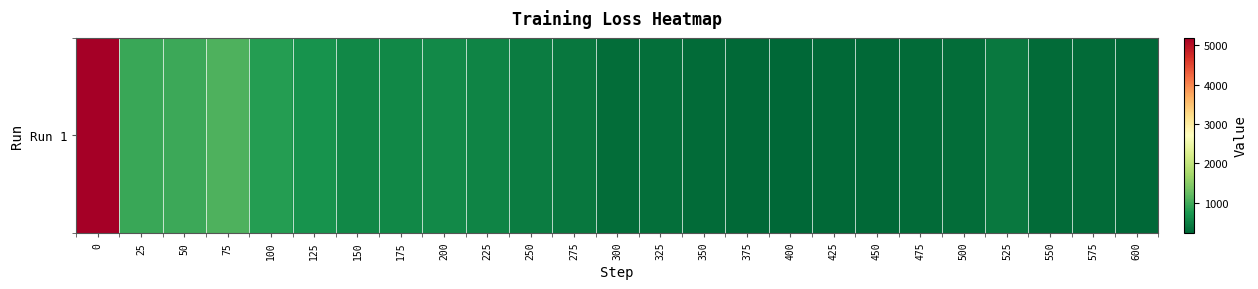

List the labels in order of value, largest first.

0, 75, 50, 25, 100, 125, 200, 175, 150, 225, 250, 525, 275, 325, 300, 500, 350, 475, 550, 575, 425, 450, 375, 400, 600